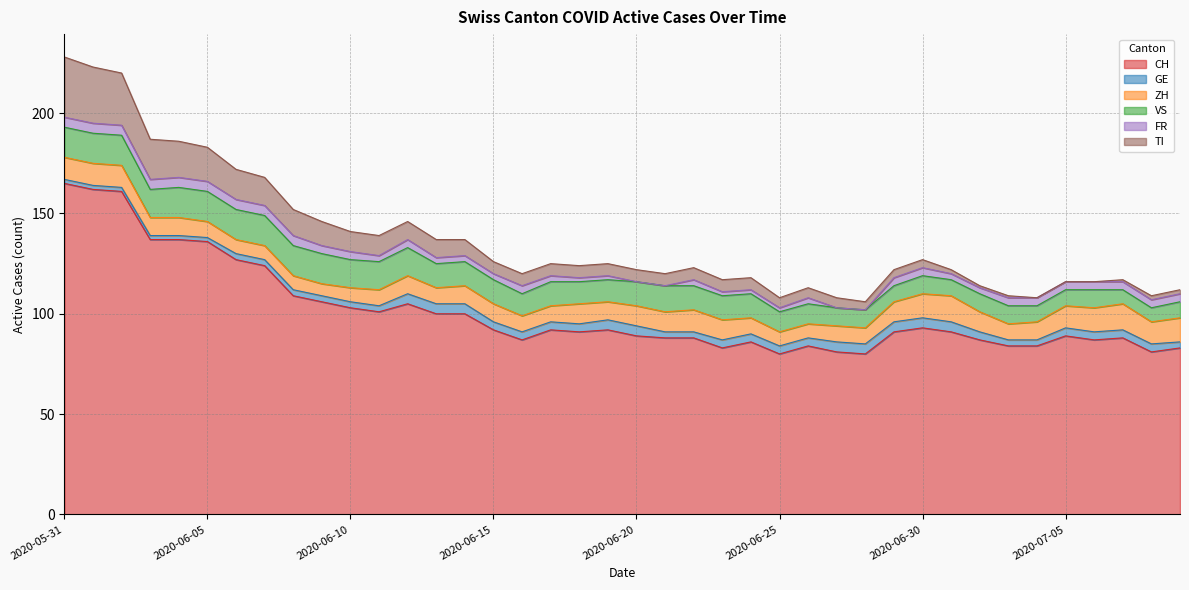

What is the value of the VS point at the 6th from the left?

15